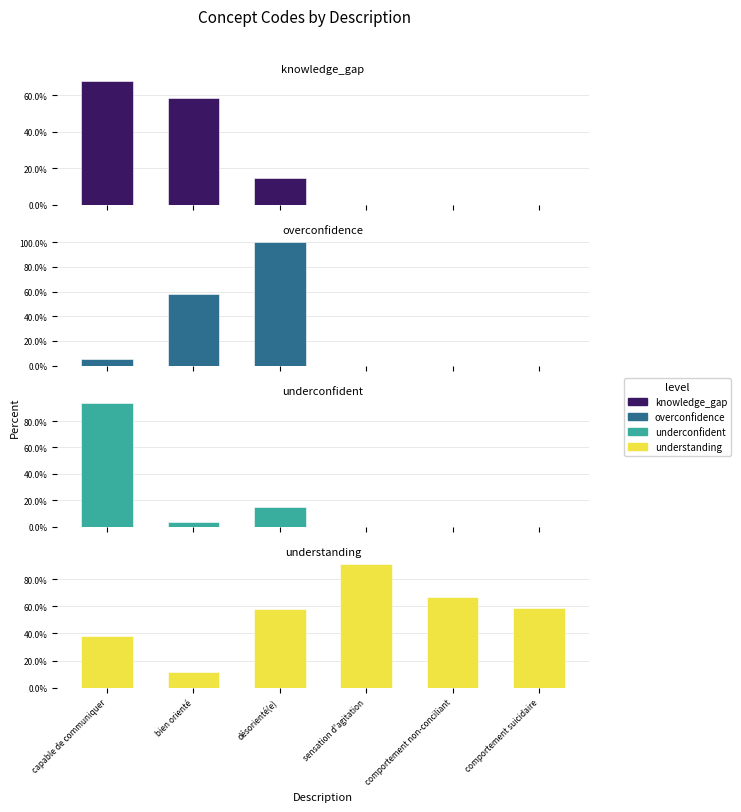

What is the difference between the knowledge_gap values at bien orienté and comportement suicidaire?

58.3